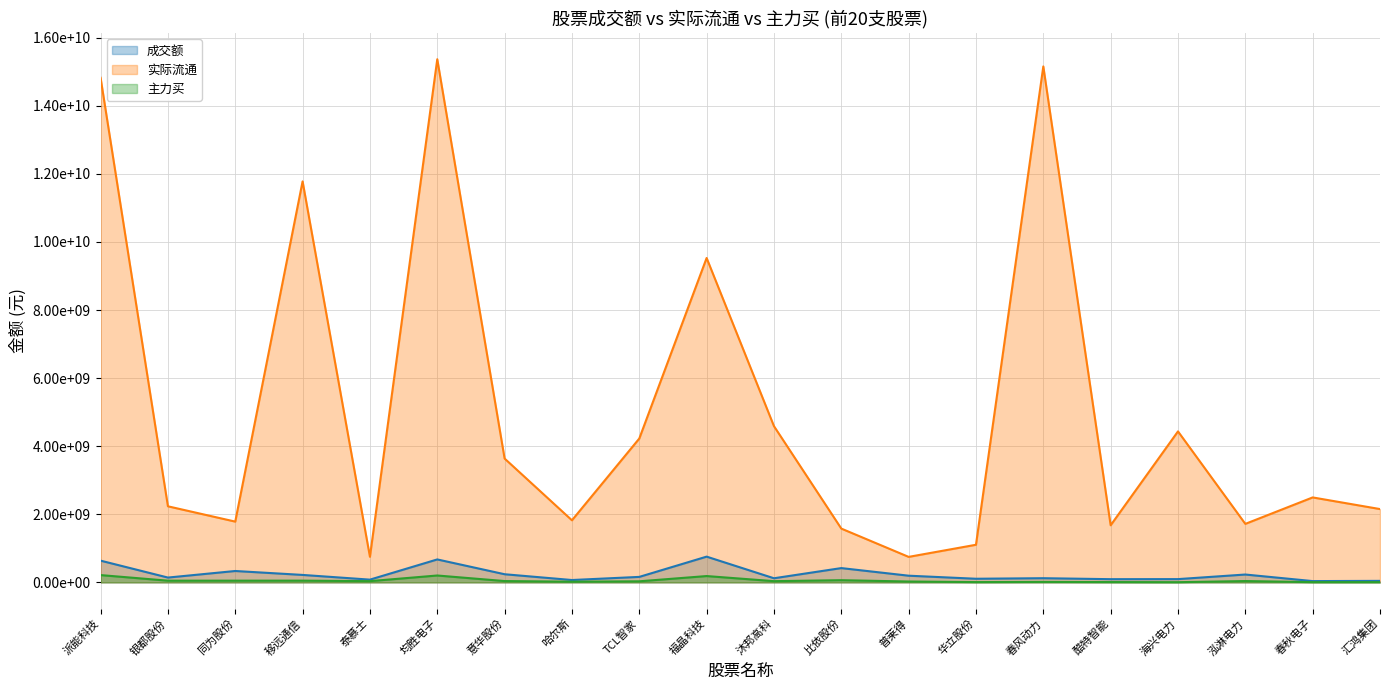

True or false: 主力买 and 成交额 intersect in this chart.

False